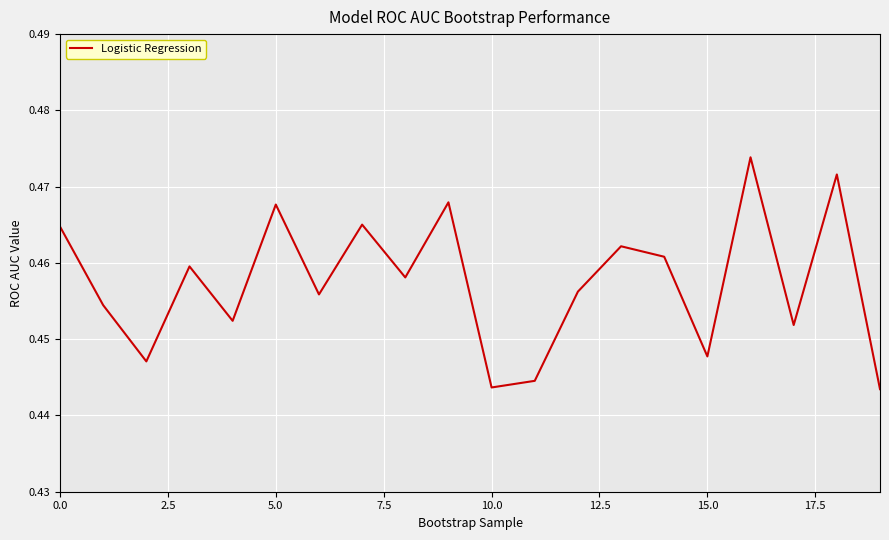

How many lines are shown in the chart?

1